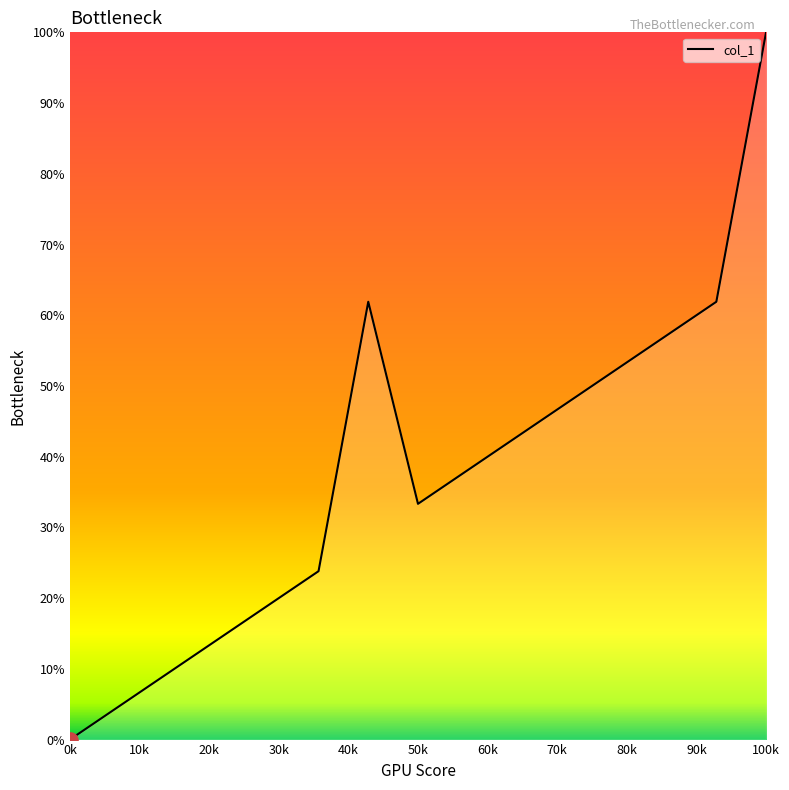

What is the greatest value displayed?

100.0